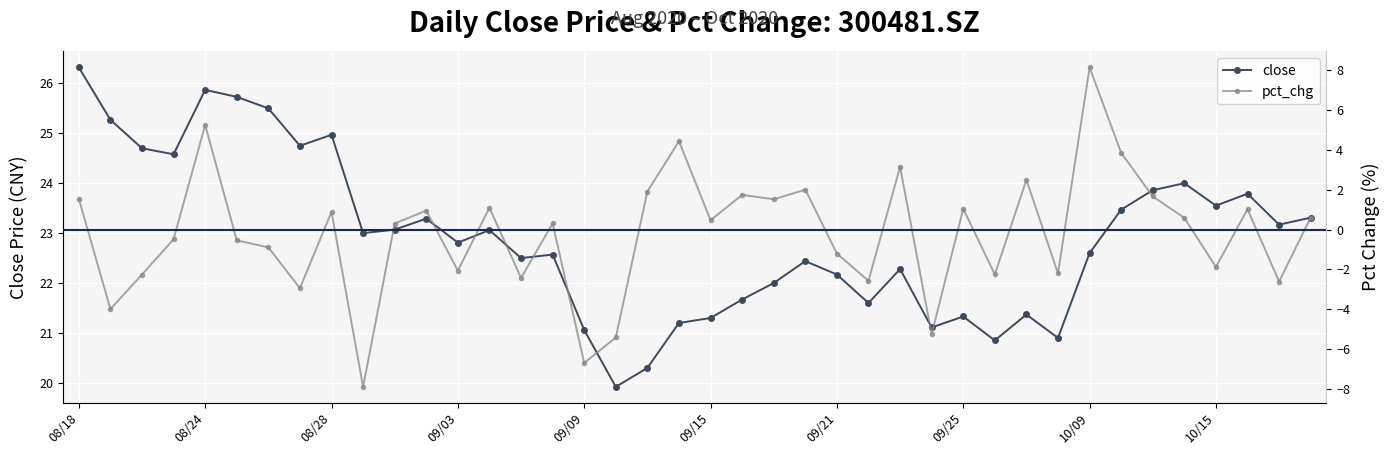

True or false: pct_chg and close intersect in this chart.

False